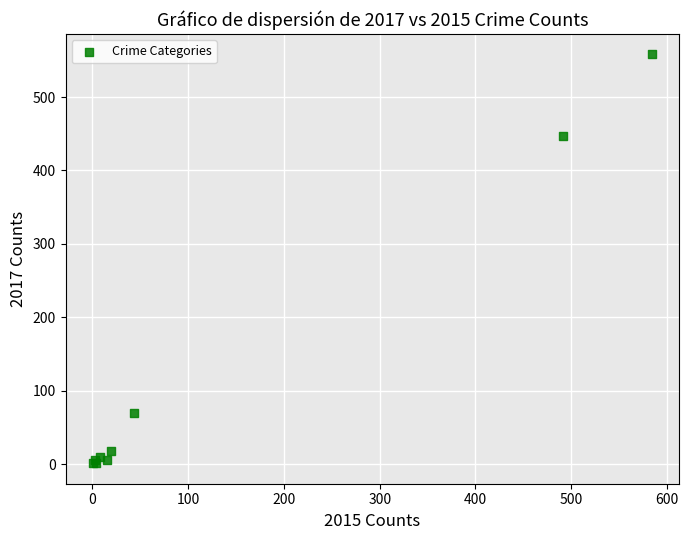

What Y value in the scatter plot is closest to 279?

447